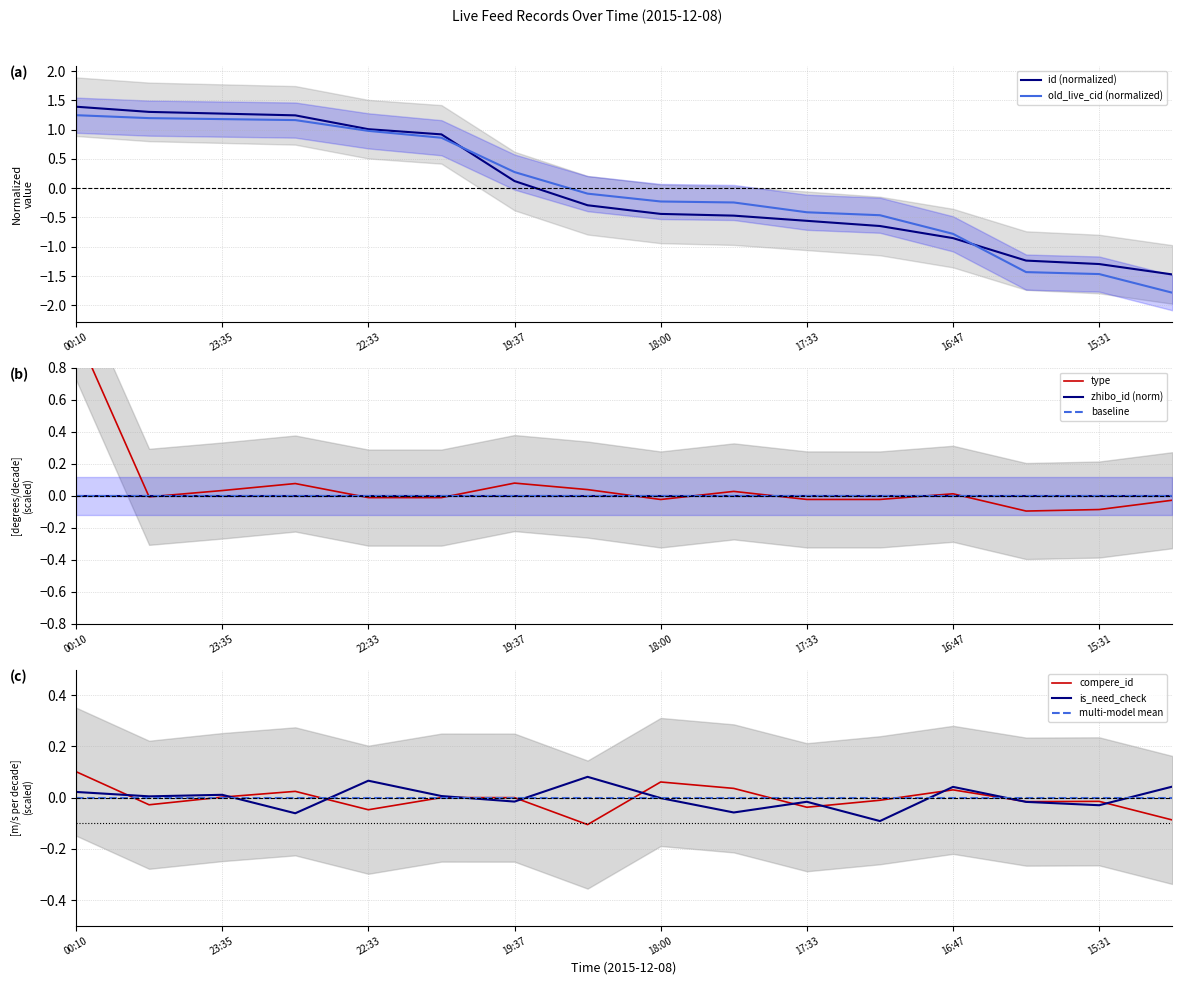

The value of old_live_cid (normalized) at 15:31 is -2.1. True or false?

False